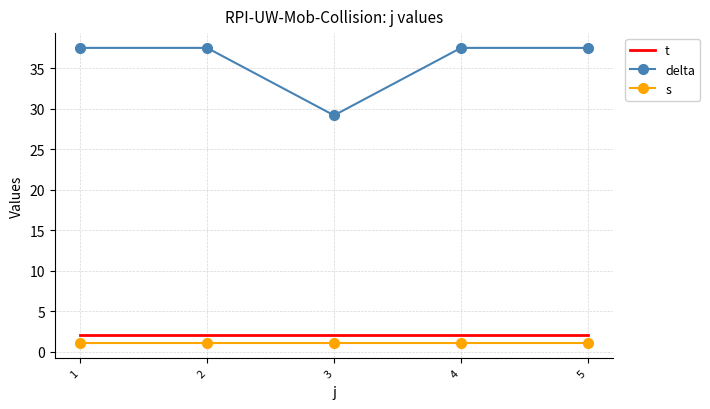

True or false: s and t cross at least once.

False